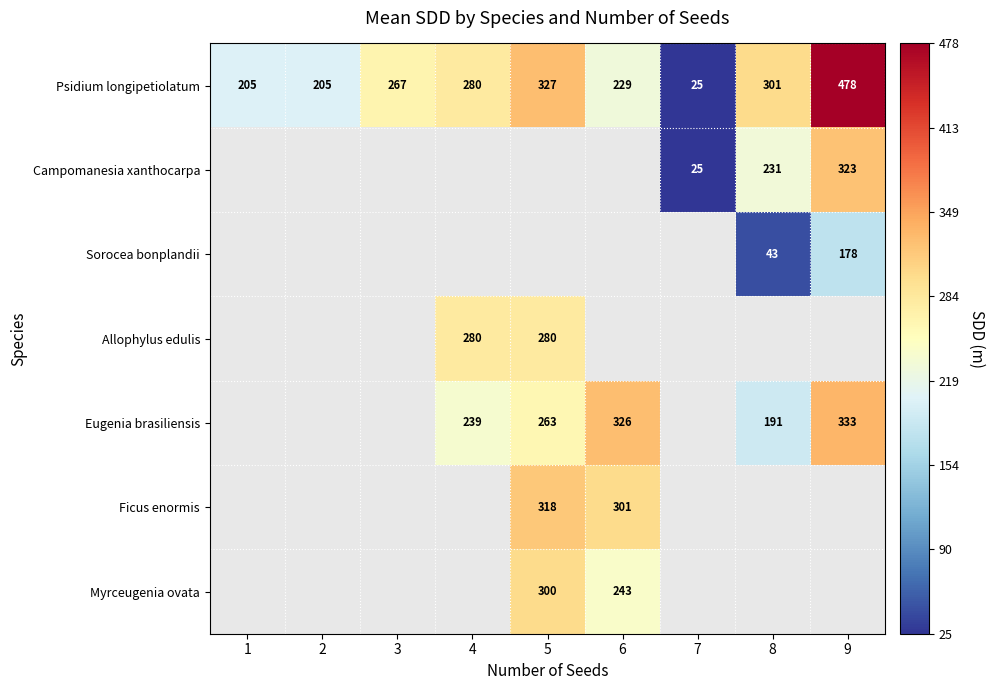

What is the maximum value shown in the chart?

478.0